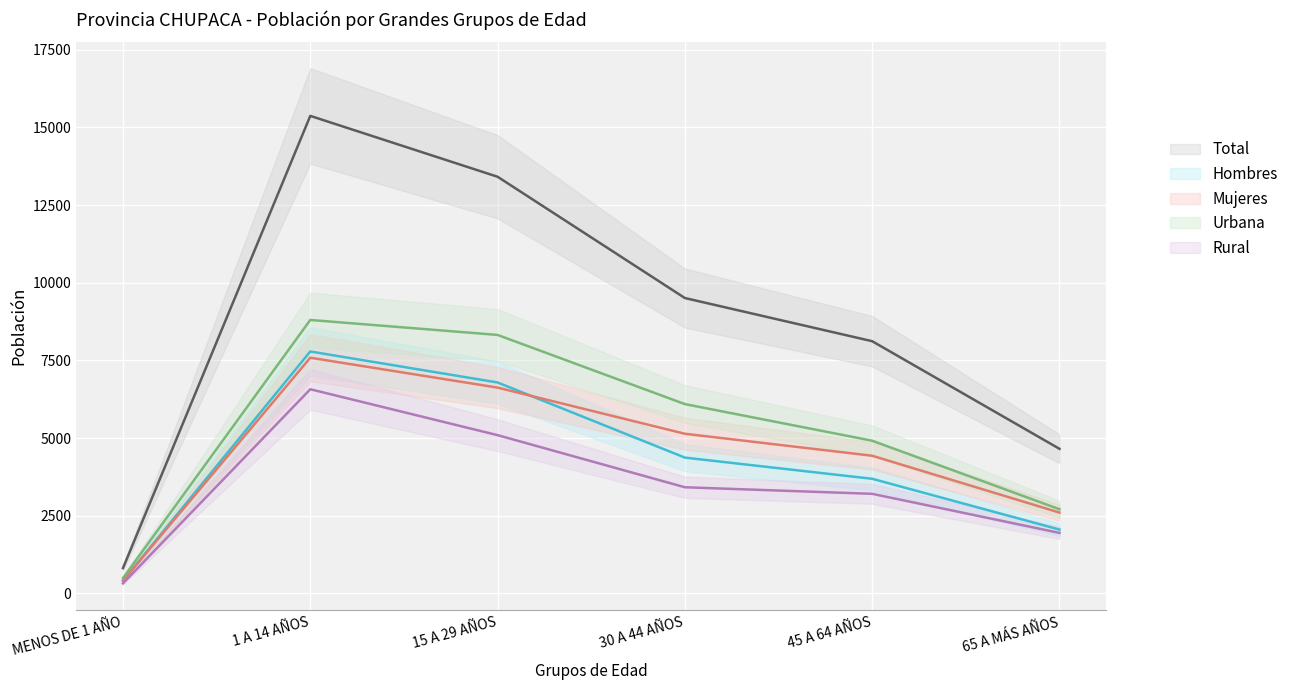

True or false: Urbana and Rural intersect in this chart.

False